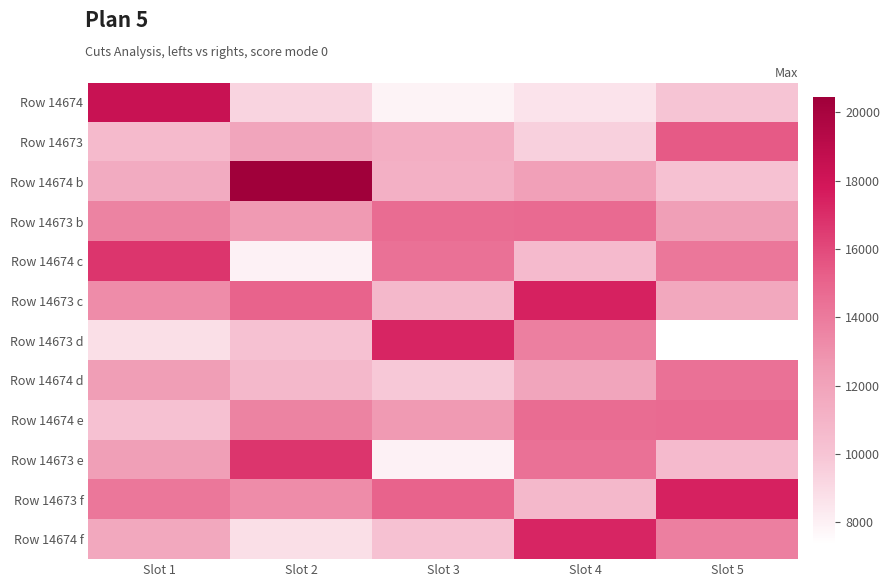

What is the spread (max minus min) of values at Slot 2?

12455